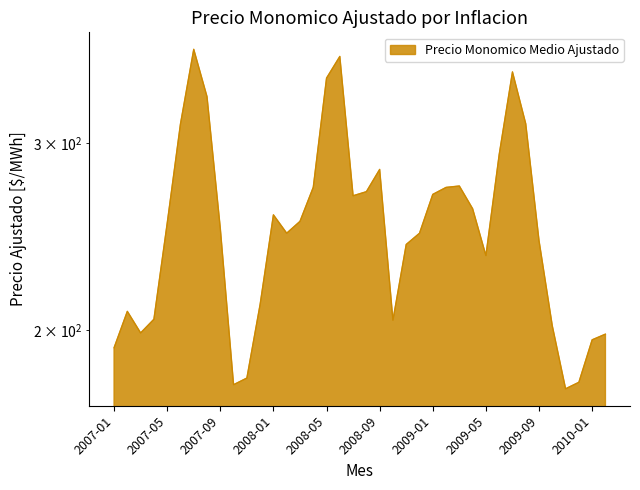

How many interior local valleys (lower than both neighbors) does the data have?

7